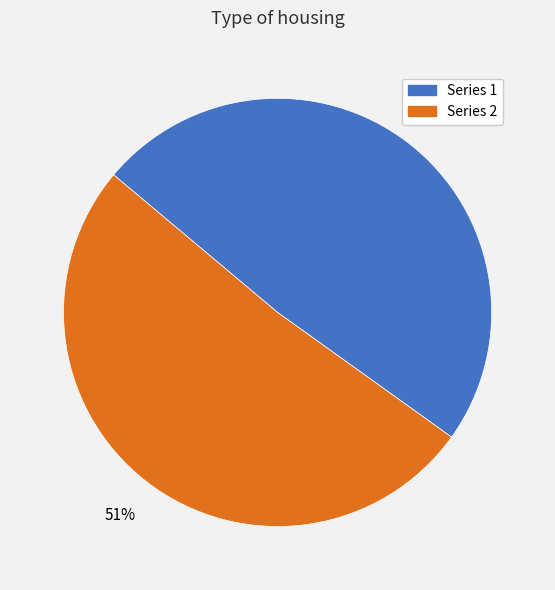

What percentage is the Series 1 slice, to the nearest percent?

49%